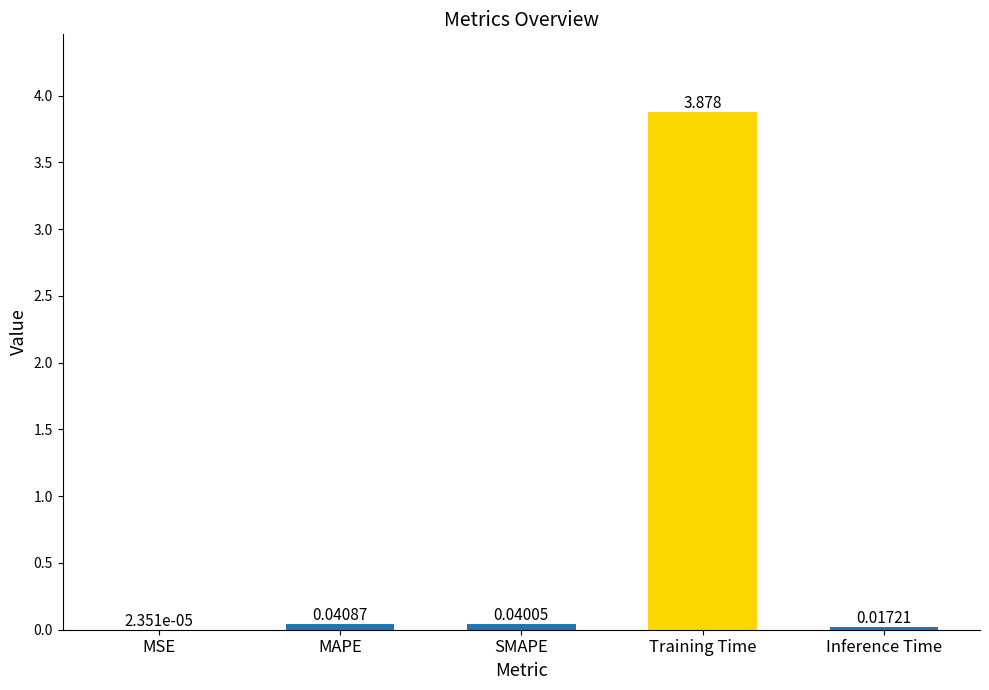

At which category does the chart reach its peak across all series?

Training Time